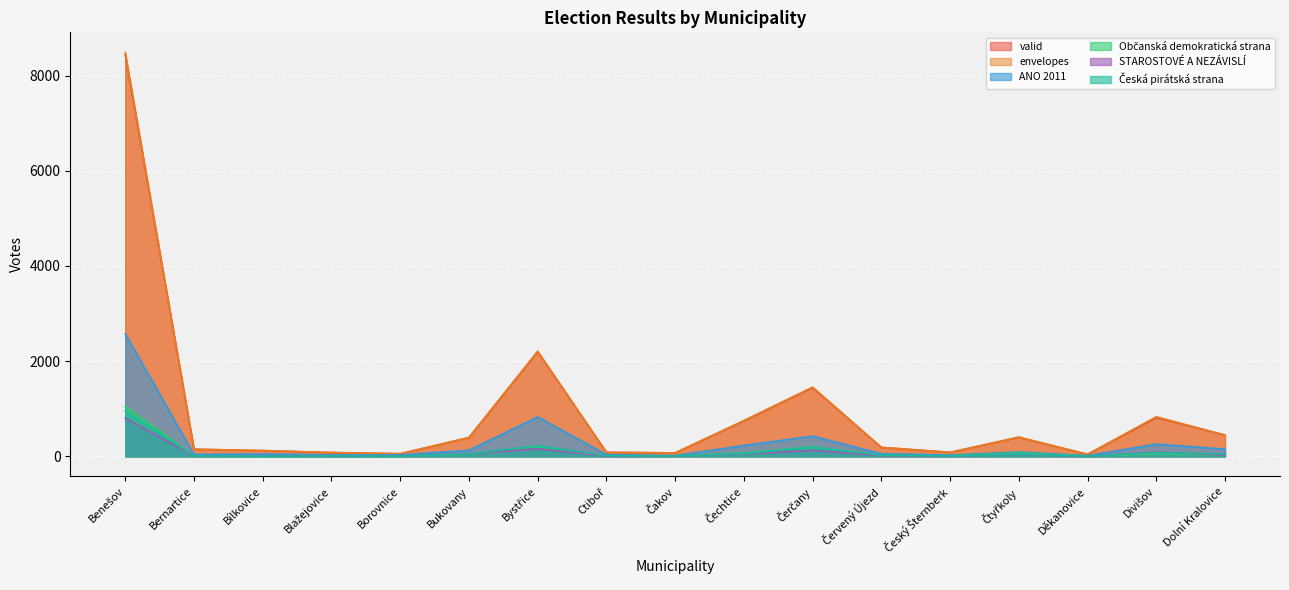

Which has a higher value, Červený Újezd or Čerčany?

Čerčany